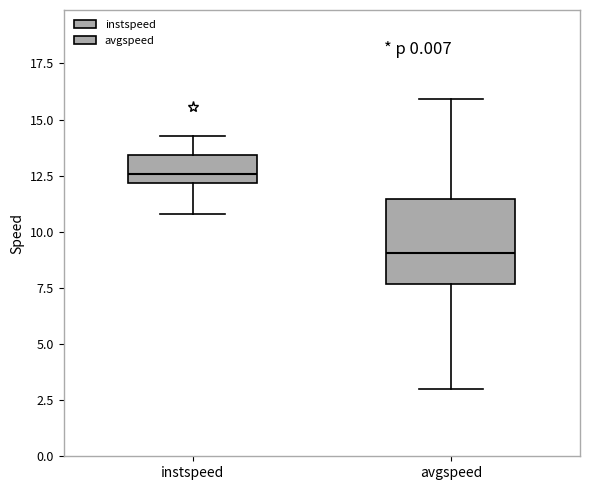

Reading left to right, transcribe this box plot: for each box, give where its median line is, the range the box spans, and where its two whiskers end, as read against the y-axis. The values are not printed on the chart, so give them approximately, as read against the axis.

instspeed: median 12.5, box 12.0 to 13.5, whiskers 11.0 to 14.5
avgspeed: median 9.0, box 7.5 to 11.5, whiskers 3.0 to 16.0